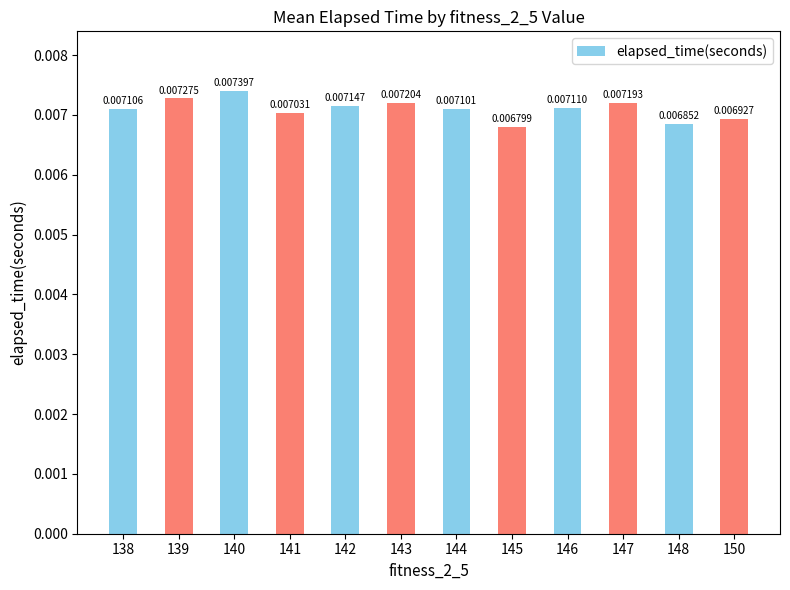

Which has a higher value, 138 or 145?

138